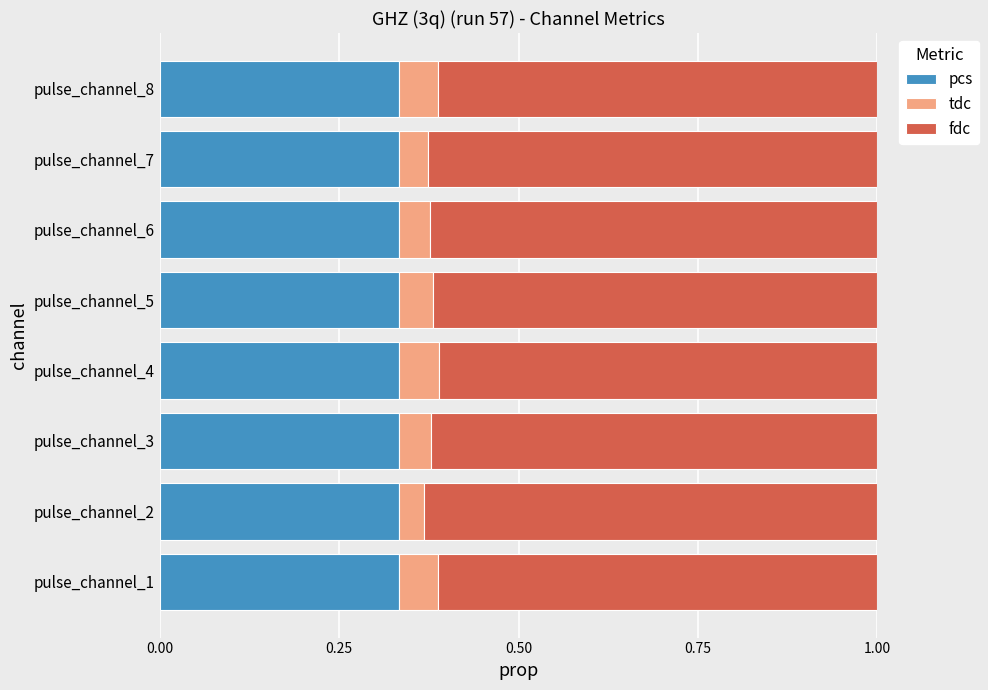

What are all the series names shown in the legend?

pcs, tdc, fdc